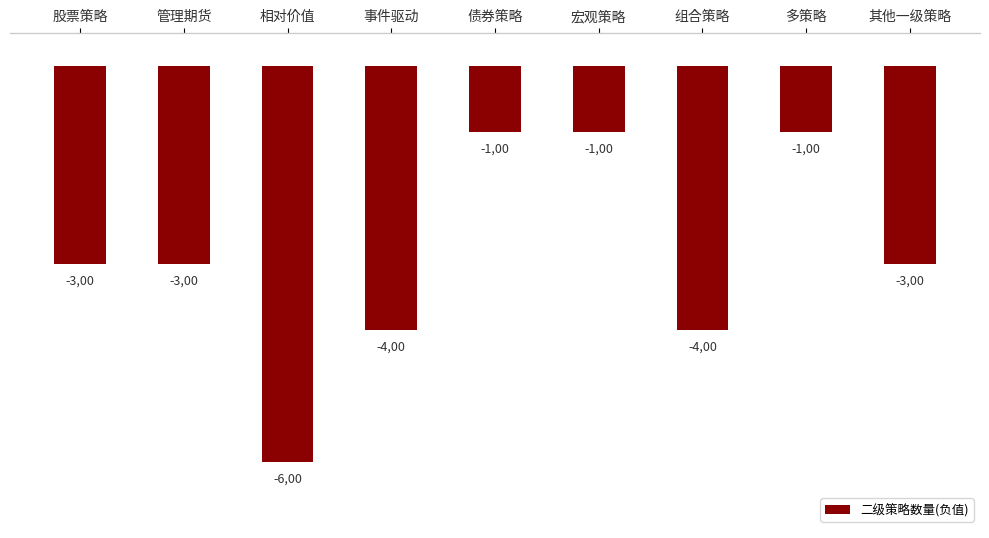

Are the bars horizontal?

No